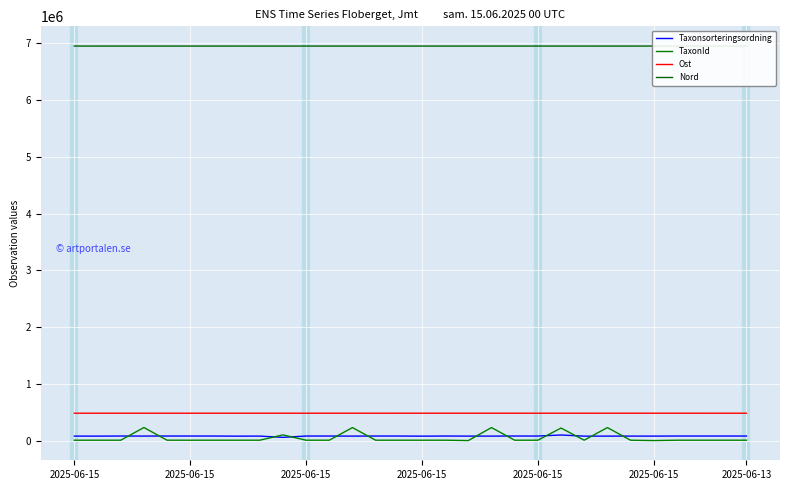

Which series has the largest range (max minus min)?

TaxonId